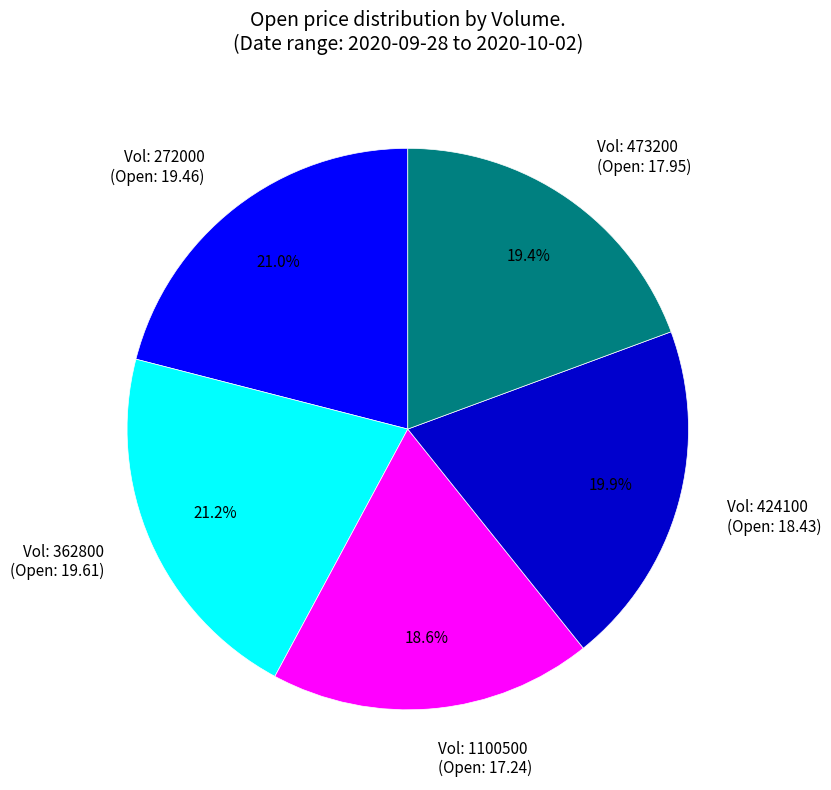

Which slice is the smallest?

Vol: 1100500 (Open: 17.24)